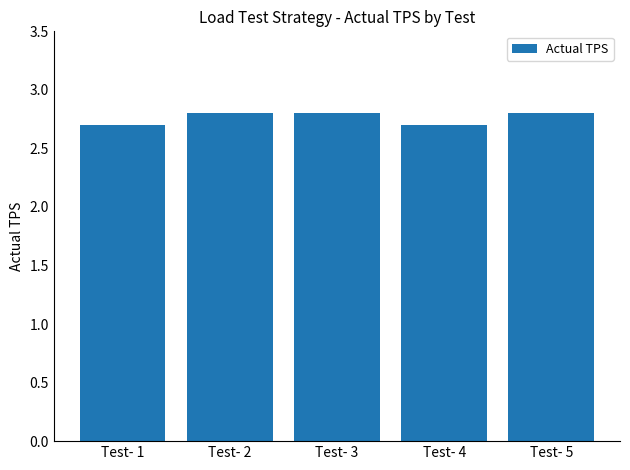

How many values are between 2 and 3?

5